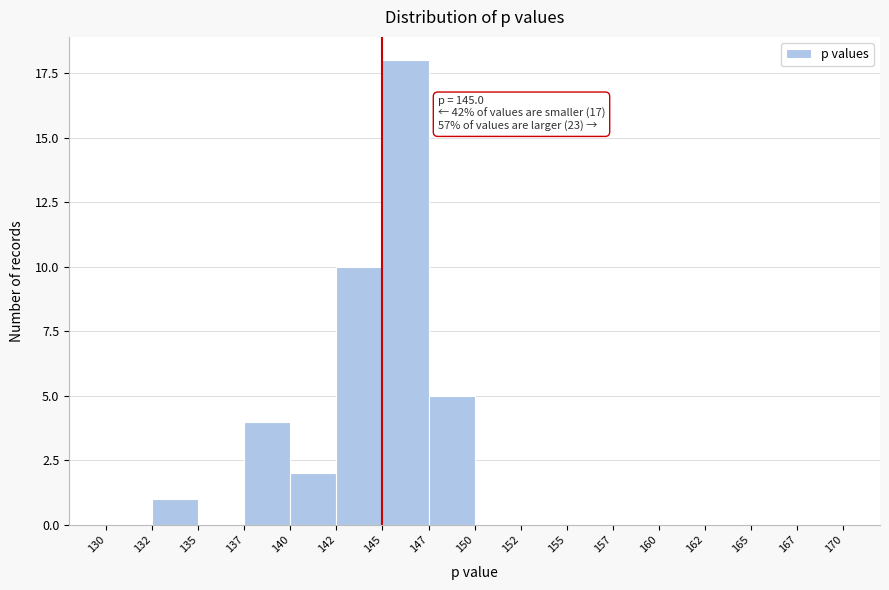

Reading left to right, list all the values displayed in this chart.

130=0	132=1	135=0	137=4	140=2	142=10	145=18	147=5	150=0	152=0	155=0	157=0	160=0	162=0	165=0	167=0